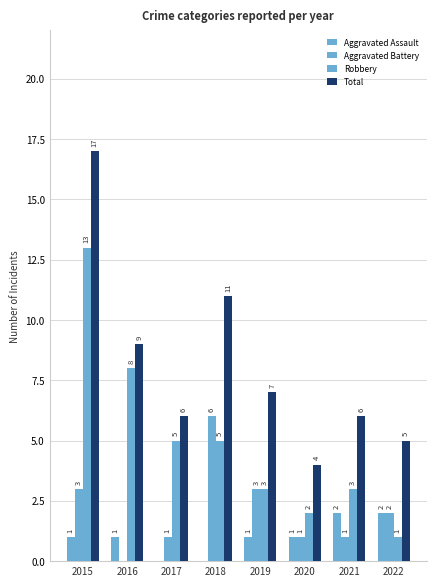

Is it true that Robbery equals 13 at 2015?

True